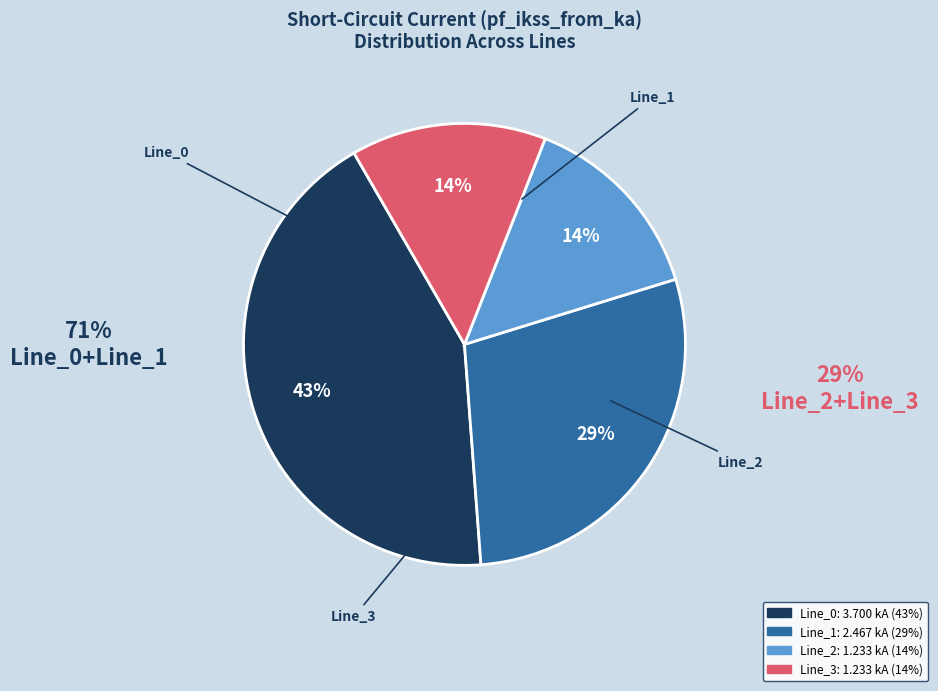

How many slices are in this pie chart?

4